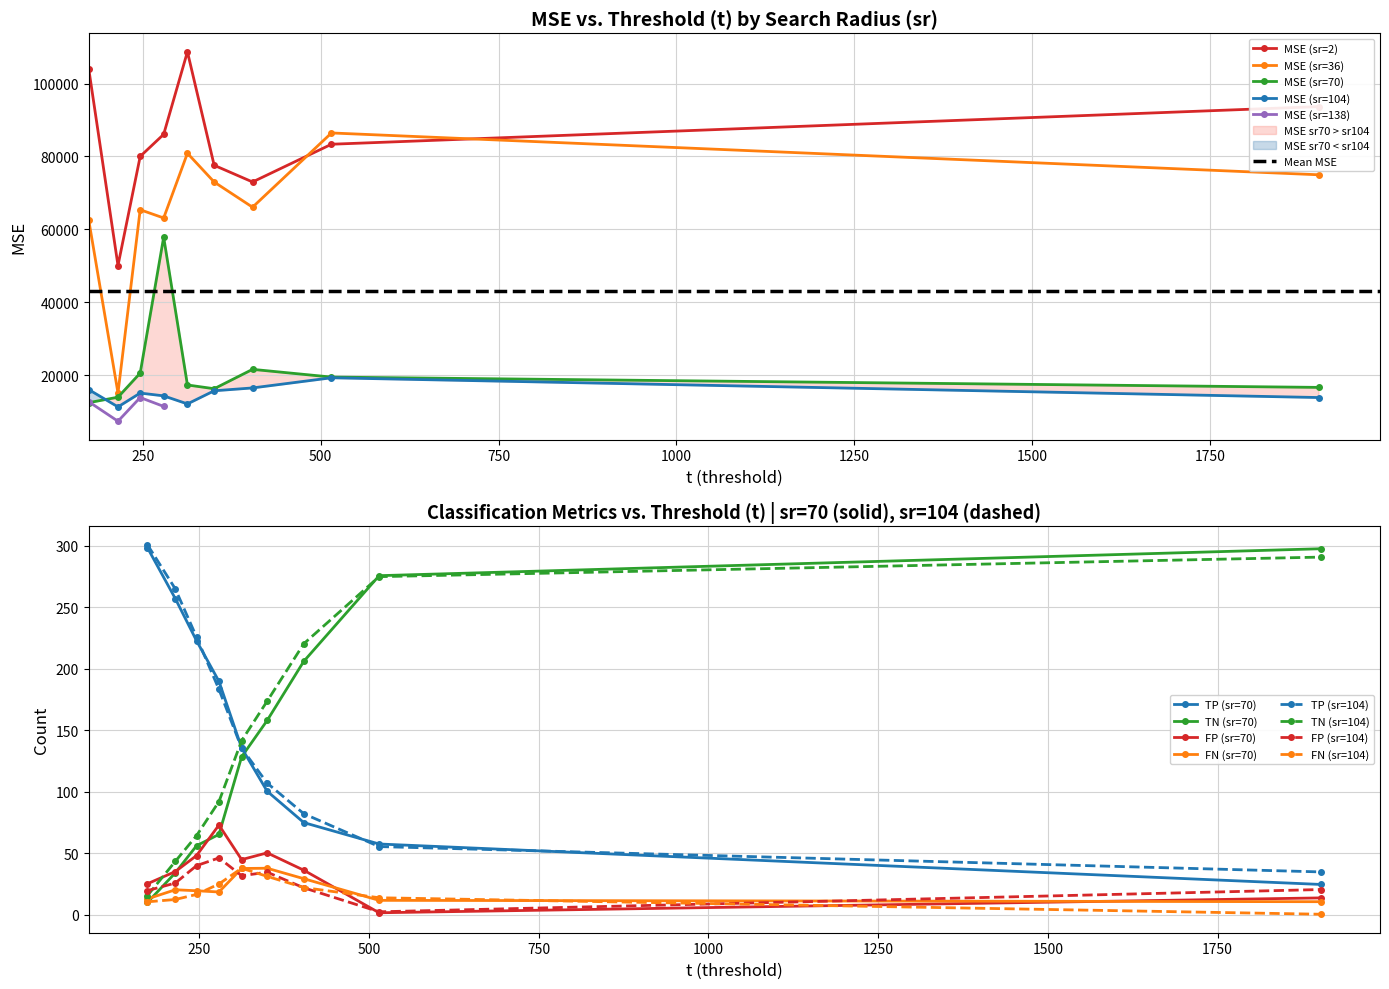

Which series has the largest range (max minus min)?

MSE